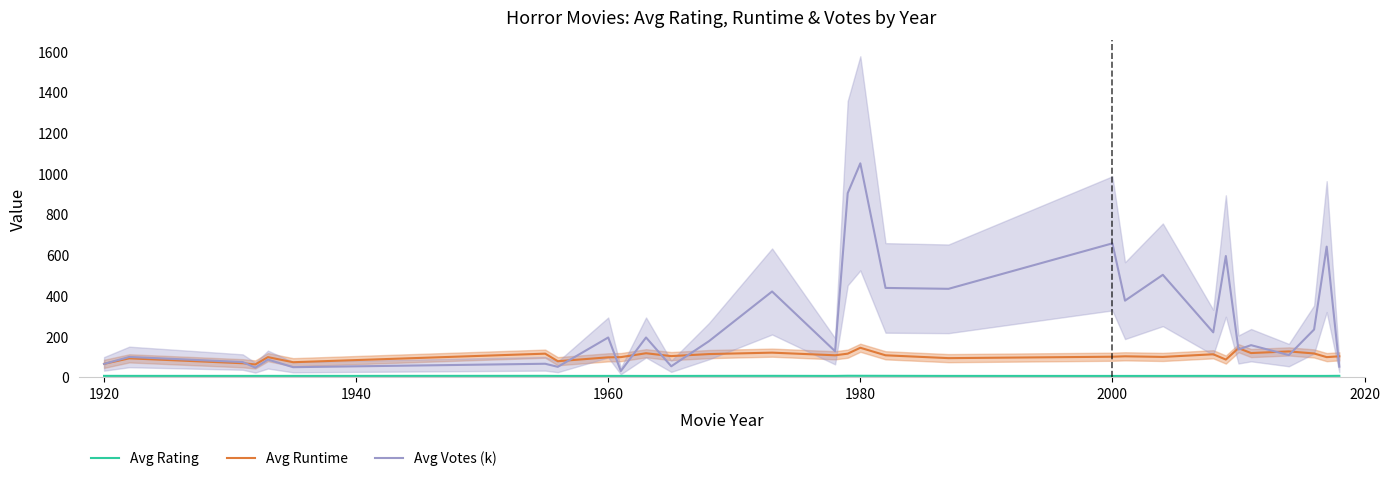

What is the minimum value for Avg Runtime?

64.0